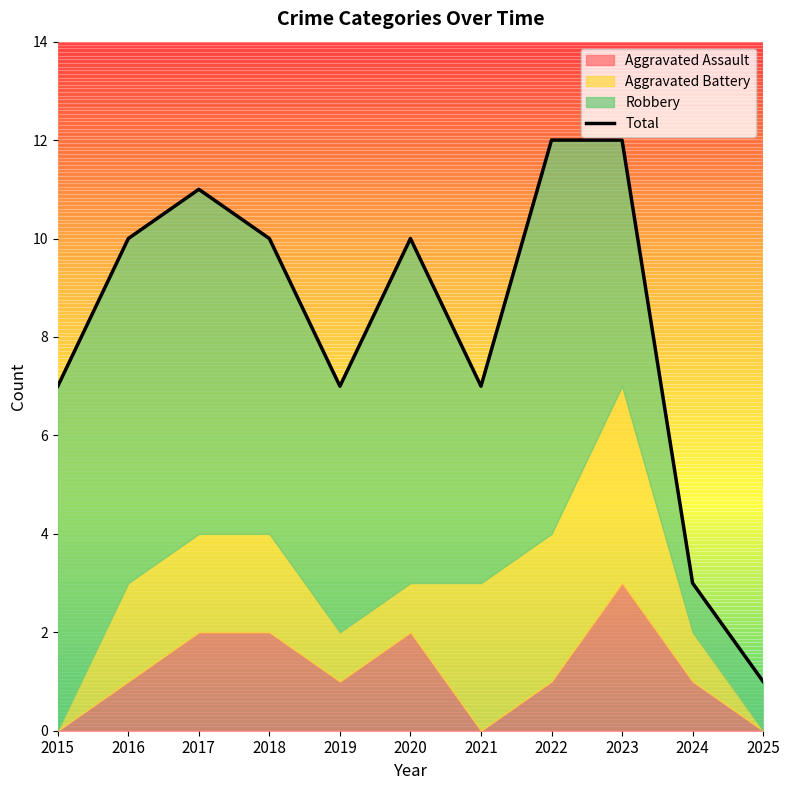

What is the sum of the values at 2022 and 2023?

24